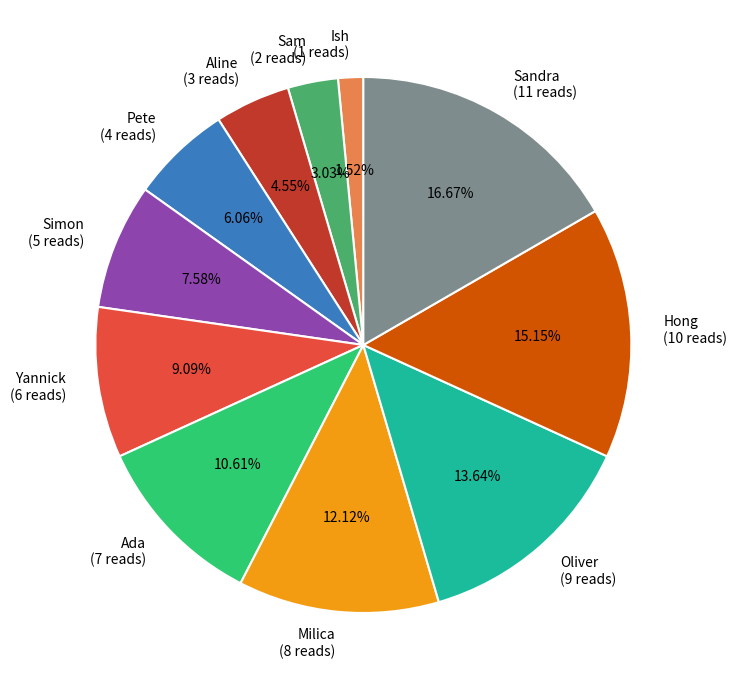

Which category has the smallest portion of the pie?

Ish